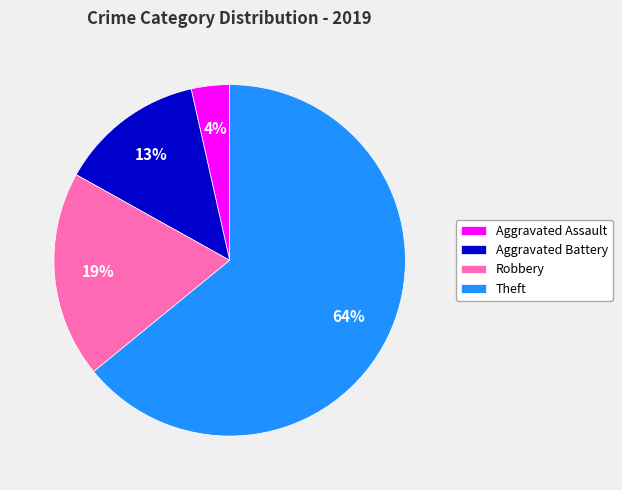

Is the sum of Robbery and Theft greater than half?

Yes